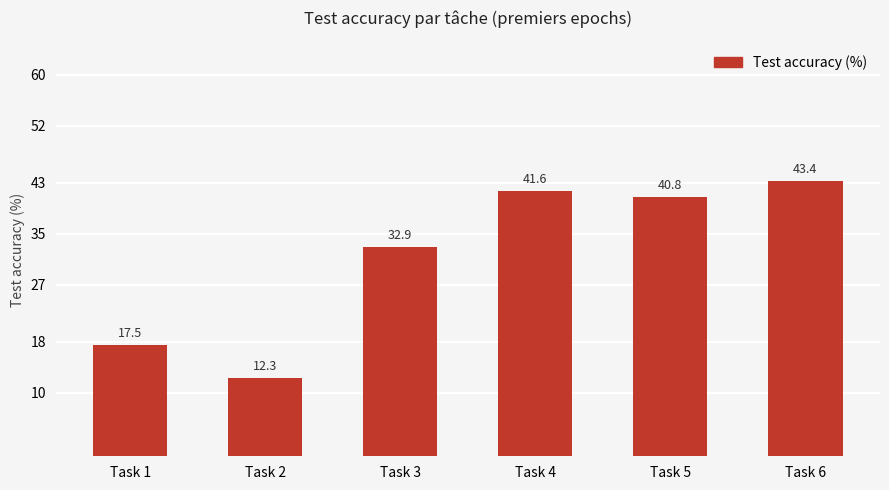

Rank the categories by value from highest to lowest.

Task 6, Task 4, Task 5, Task 3, Task 1, Task 2